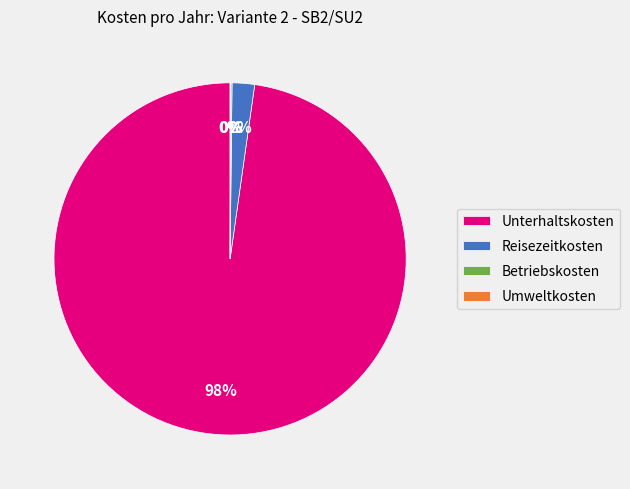

Is it true that Reisezeitkosten is 2% of the pie?

True